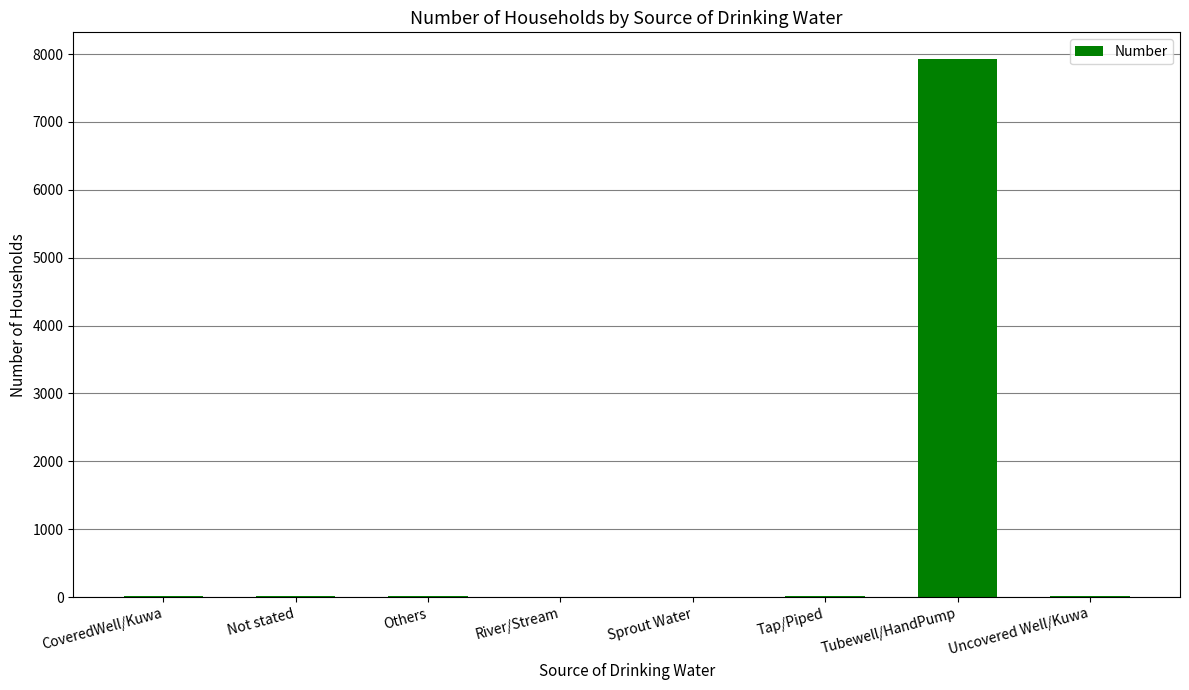

What is the sum of all values?

8009